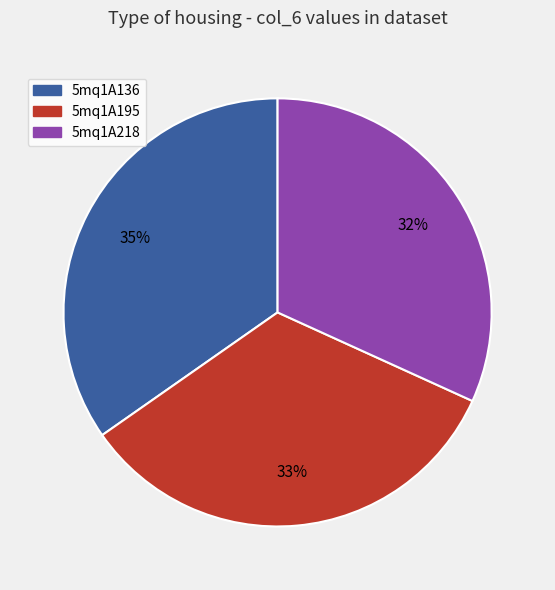

Count the number of slices in the pie.

3